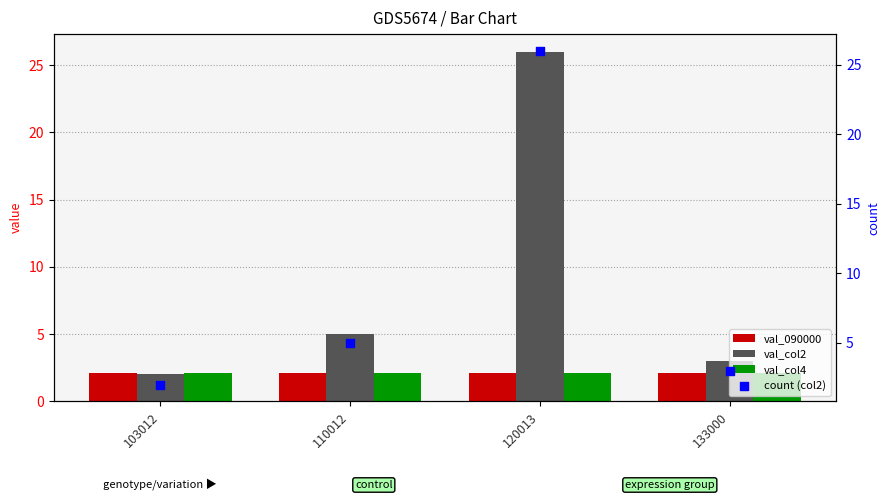

At which category is the sum across all series the highest?

120013